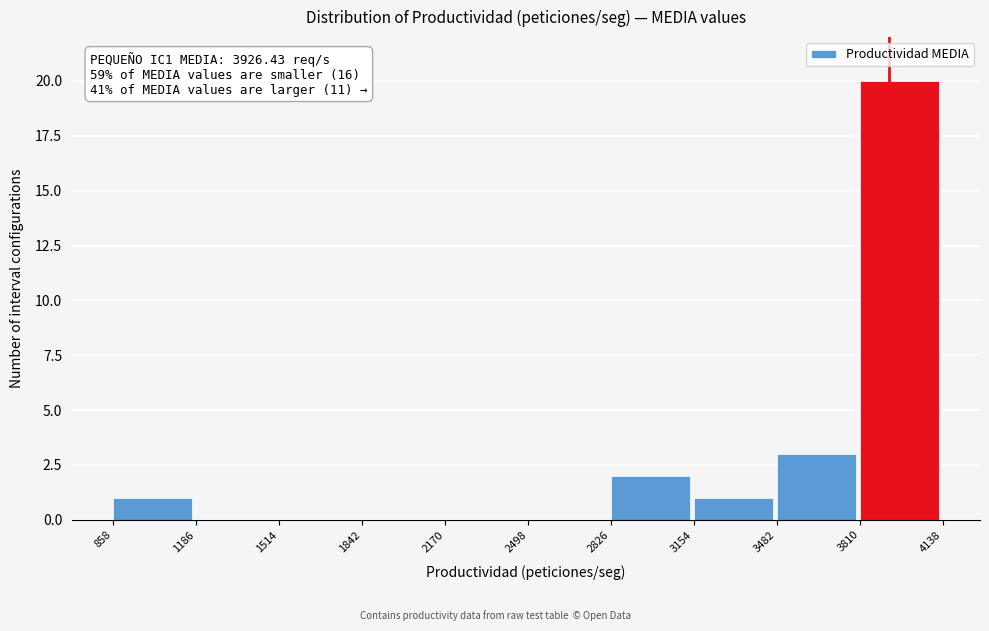

Over which range of the x-axis is the bar tallest?

3810 to 4138